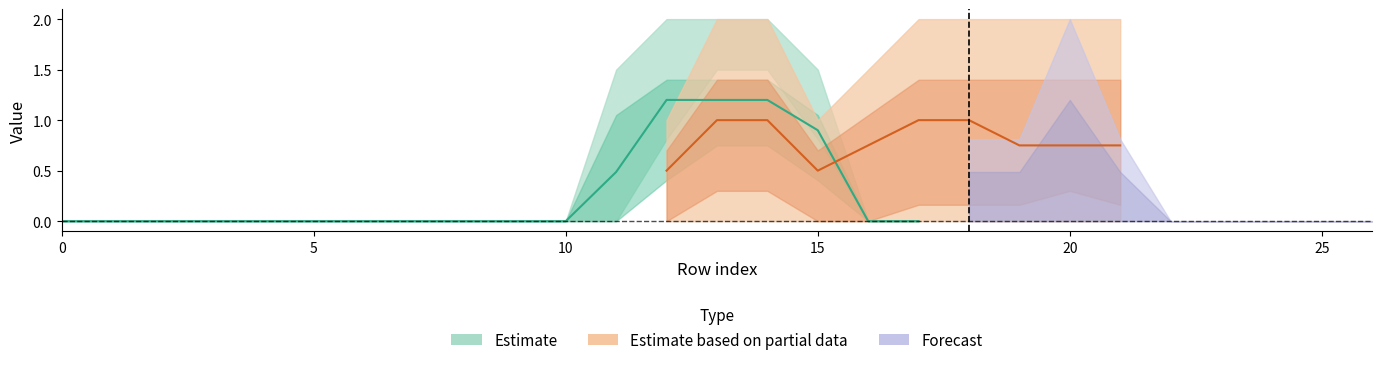

How many lines are shown in the chart?

6